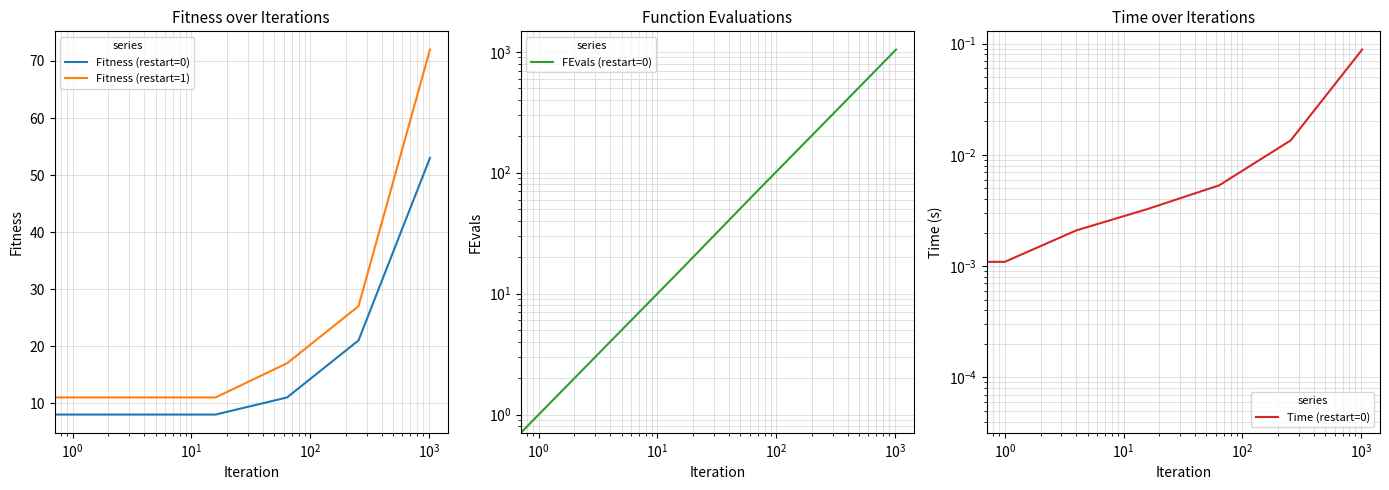

What are all the series names shown in the legend?

Fitness (restart=0), Fitness (restart=1), FEvals (restart=0), Time (restart=0)